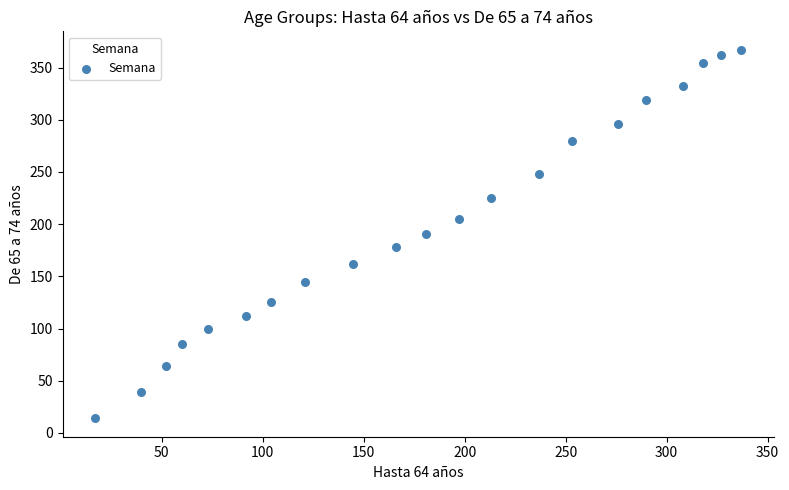

What is the range of Y values (max minus min)?

353